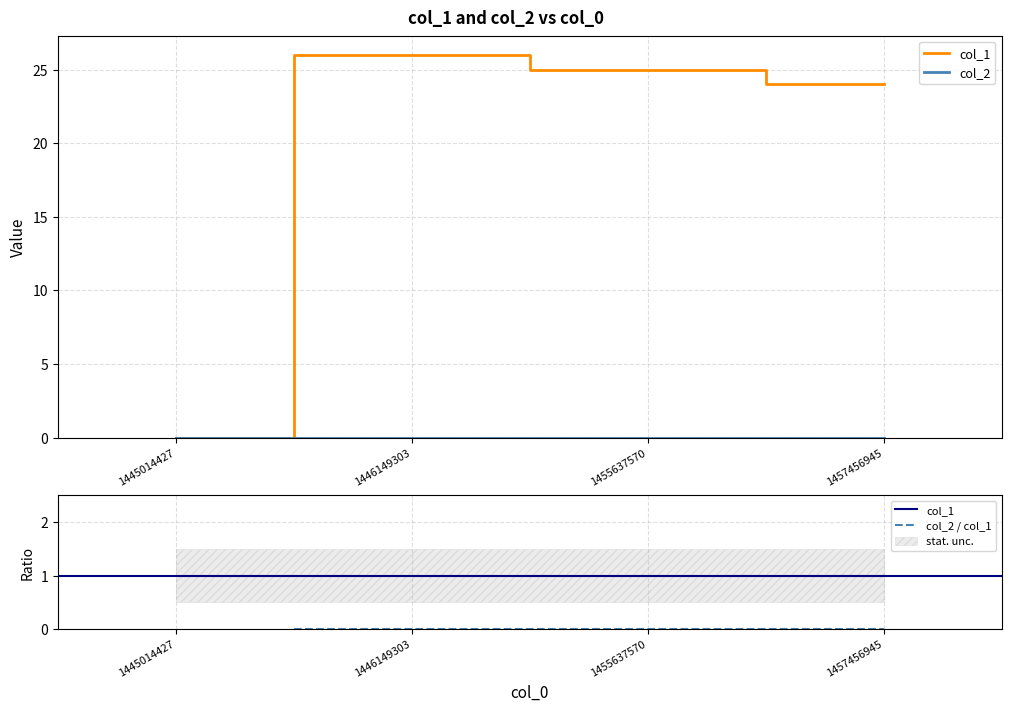

True or false: there are more than 2 points higher than both neighbors.

False